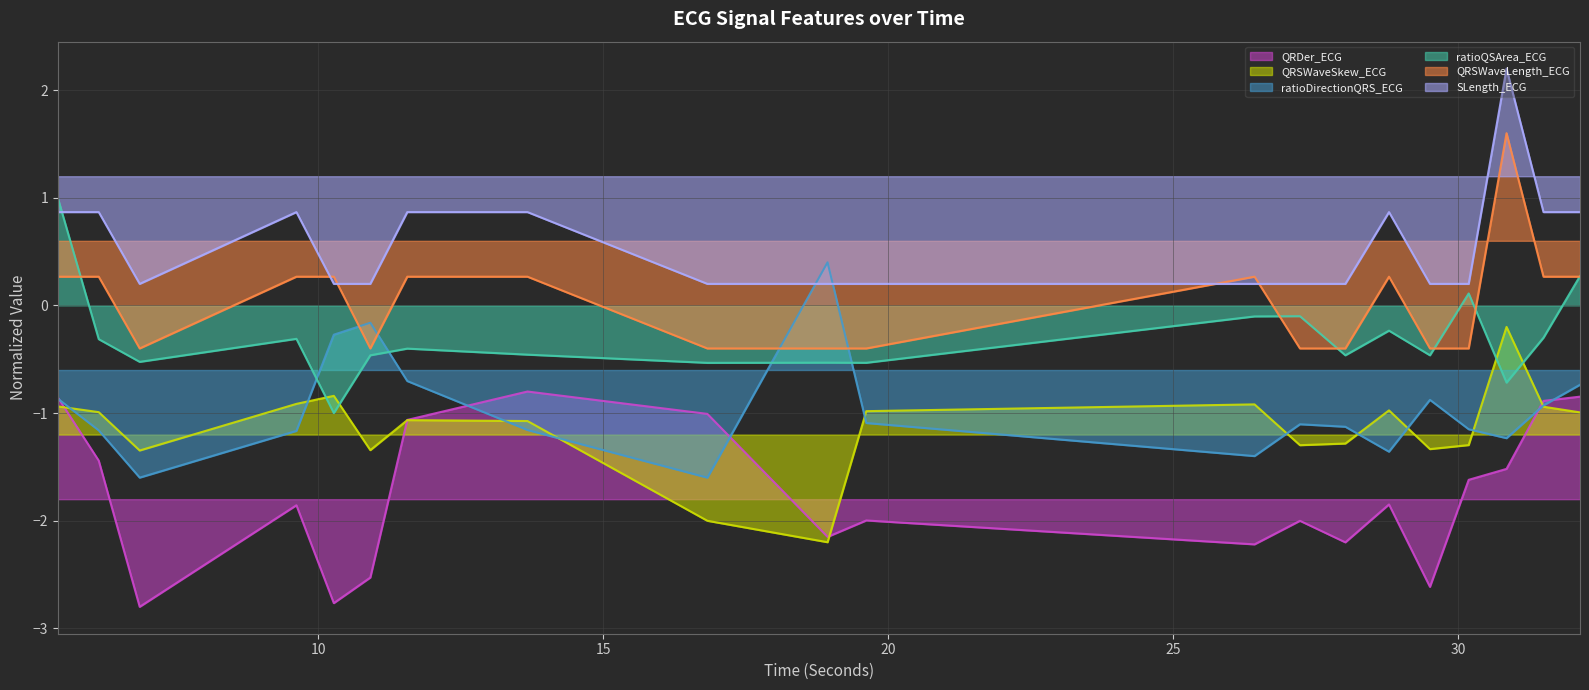

Between which two adjacent categories do QRSWaveSkew_ECG and ratioDirectionQRS_ECG first intersect?

5.4296875 and 6.1484375